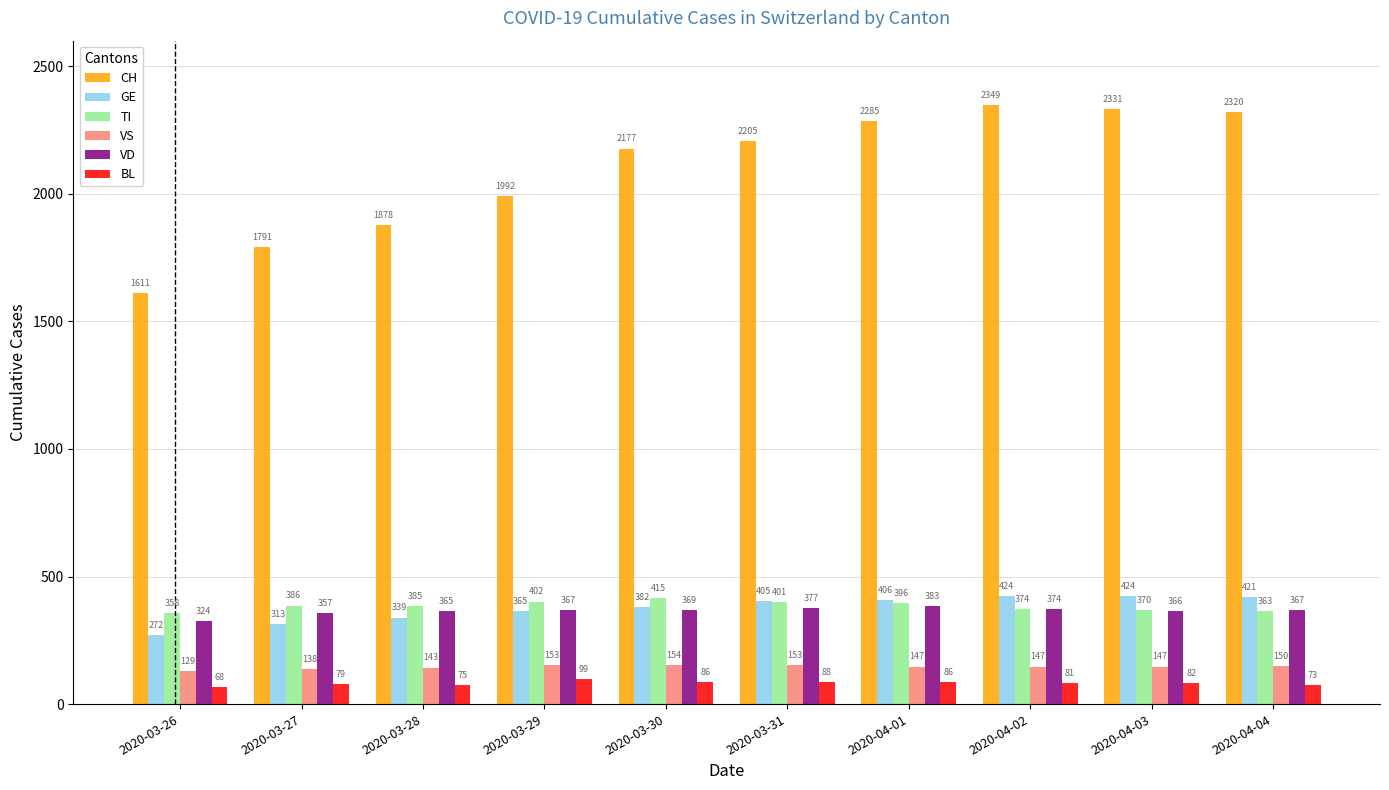

How many bars are there in each group?

6